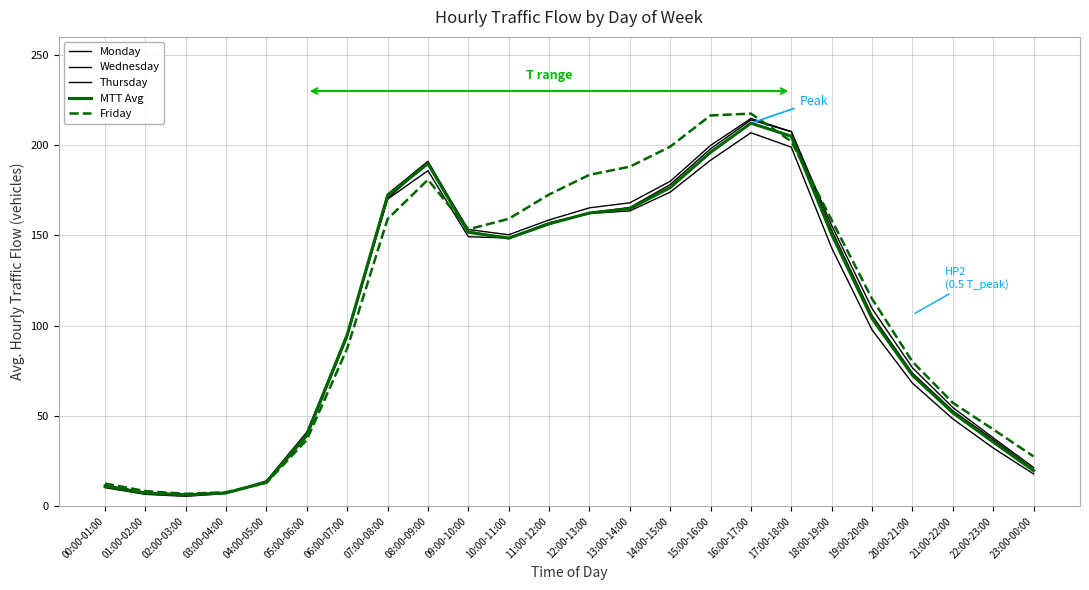

What is the label of the 18th point from the right?

06:00-07:00